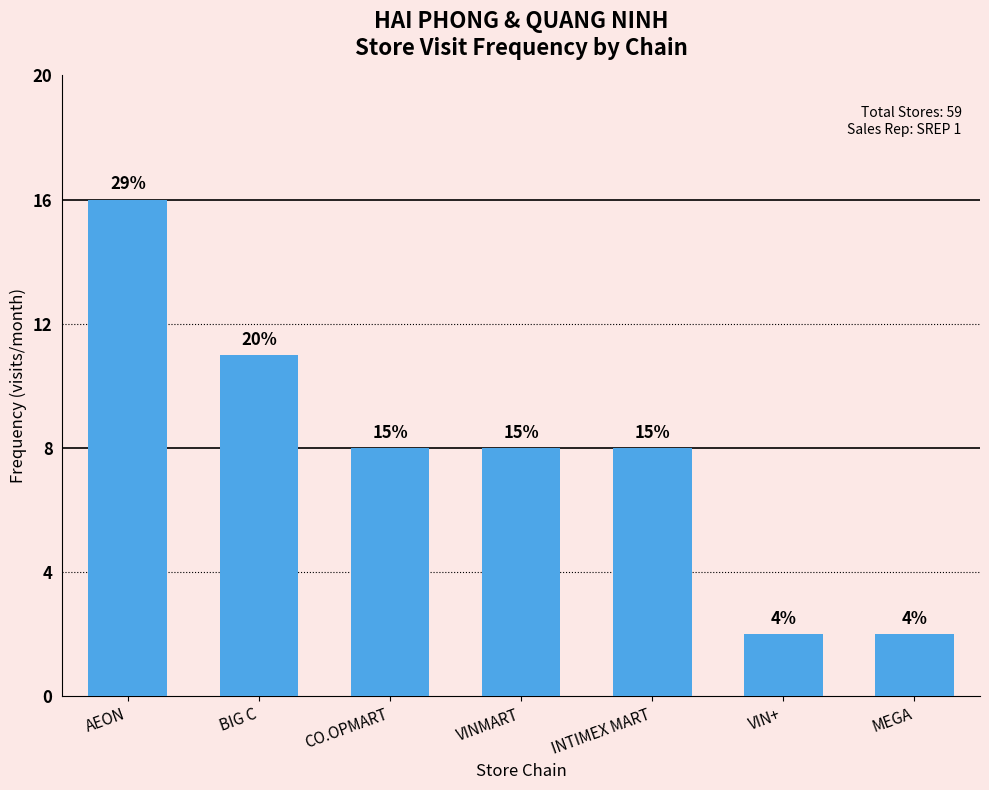

What is the sum of all values?

55